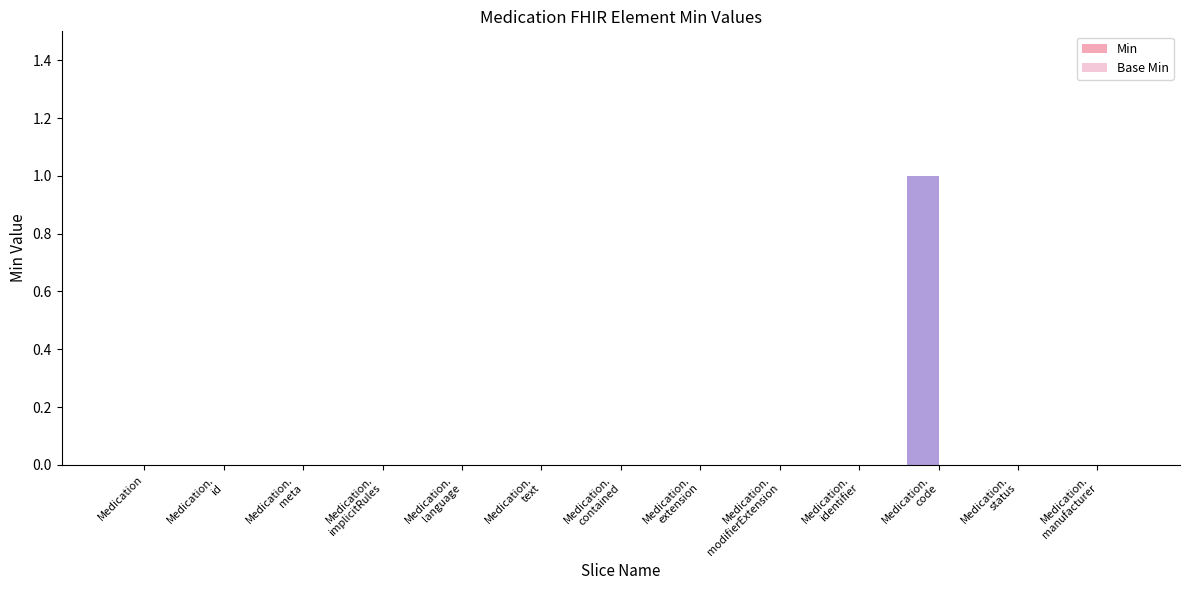

What is the label of the 12th bar from the right?

Medication.id